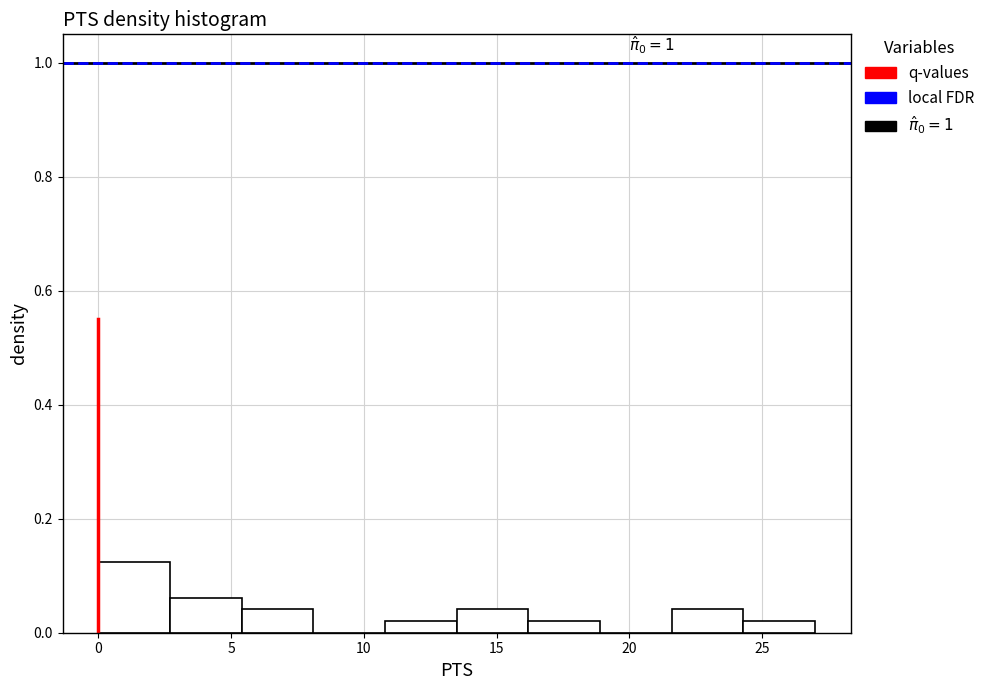

Which range on the x-axis has the tallest bar?

0.0 to 2.7